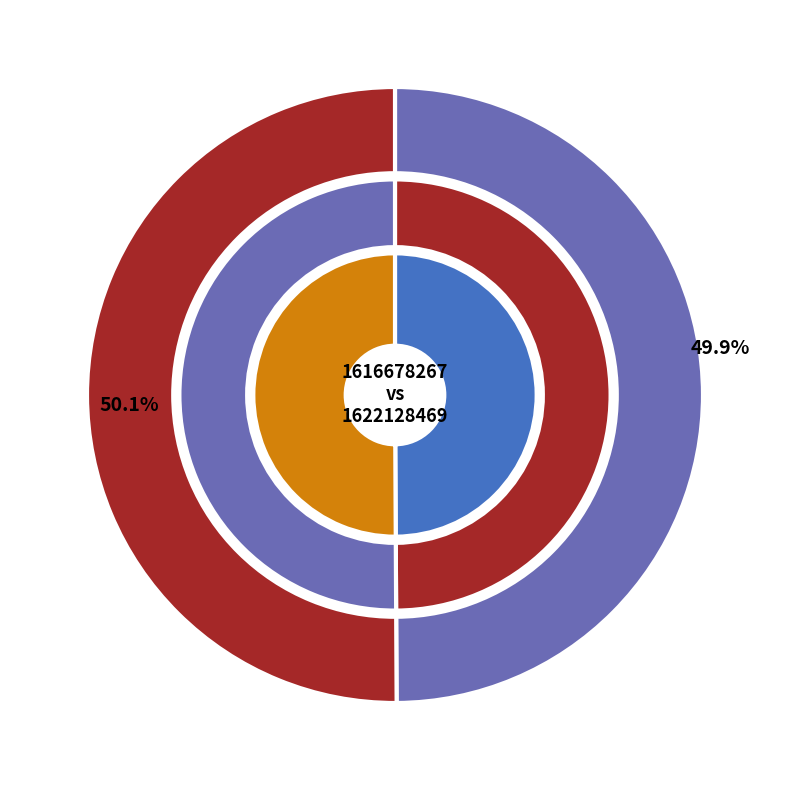

Is there any slice that represents more than half of the pie?

Yes